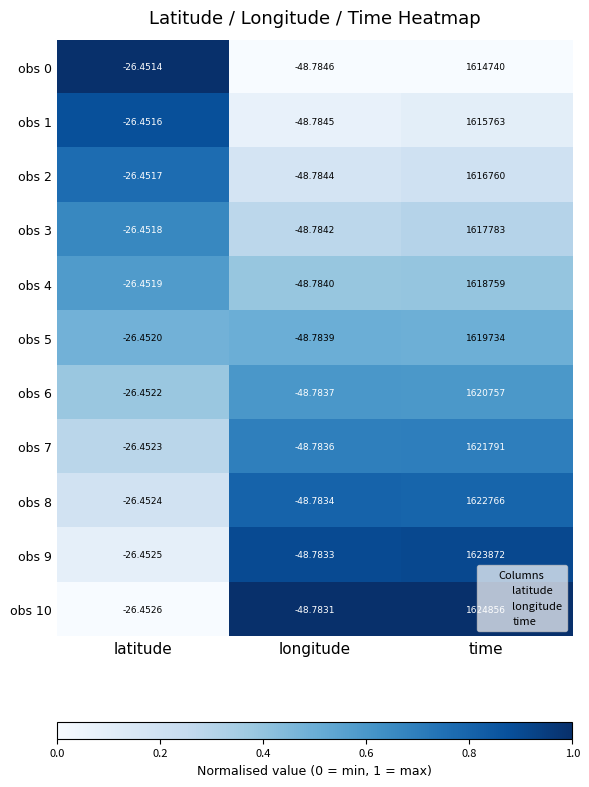

At which category is the sum across all series the highest?

time